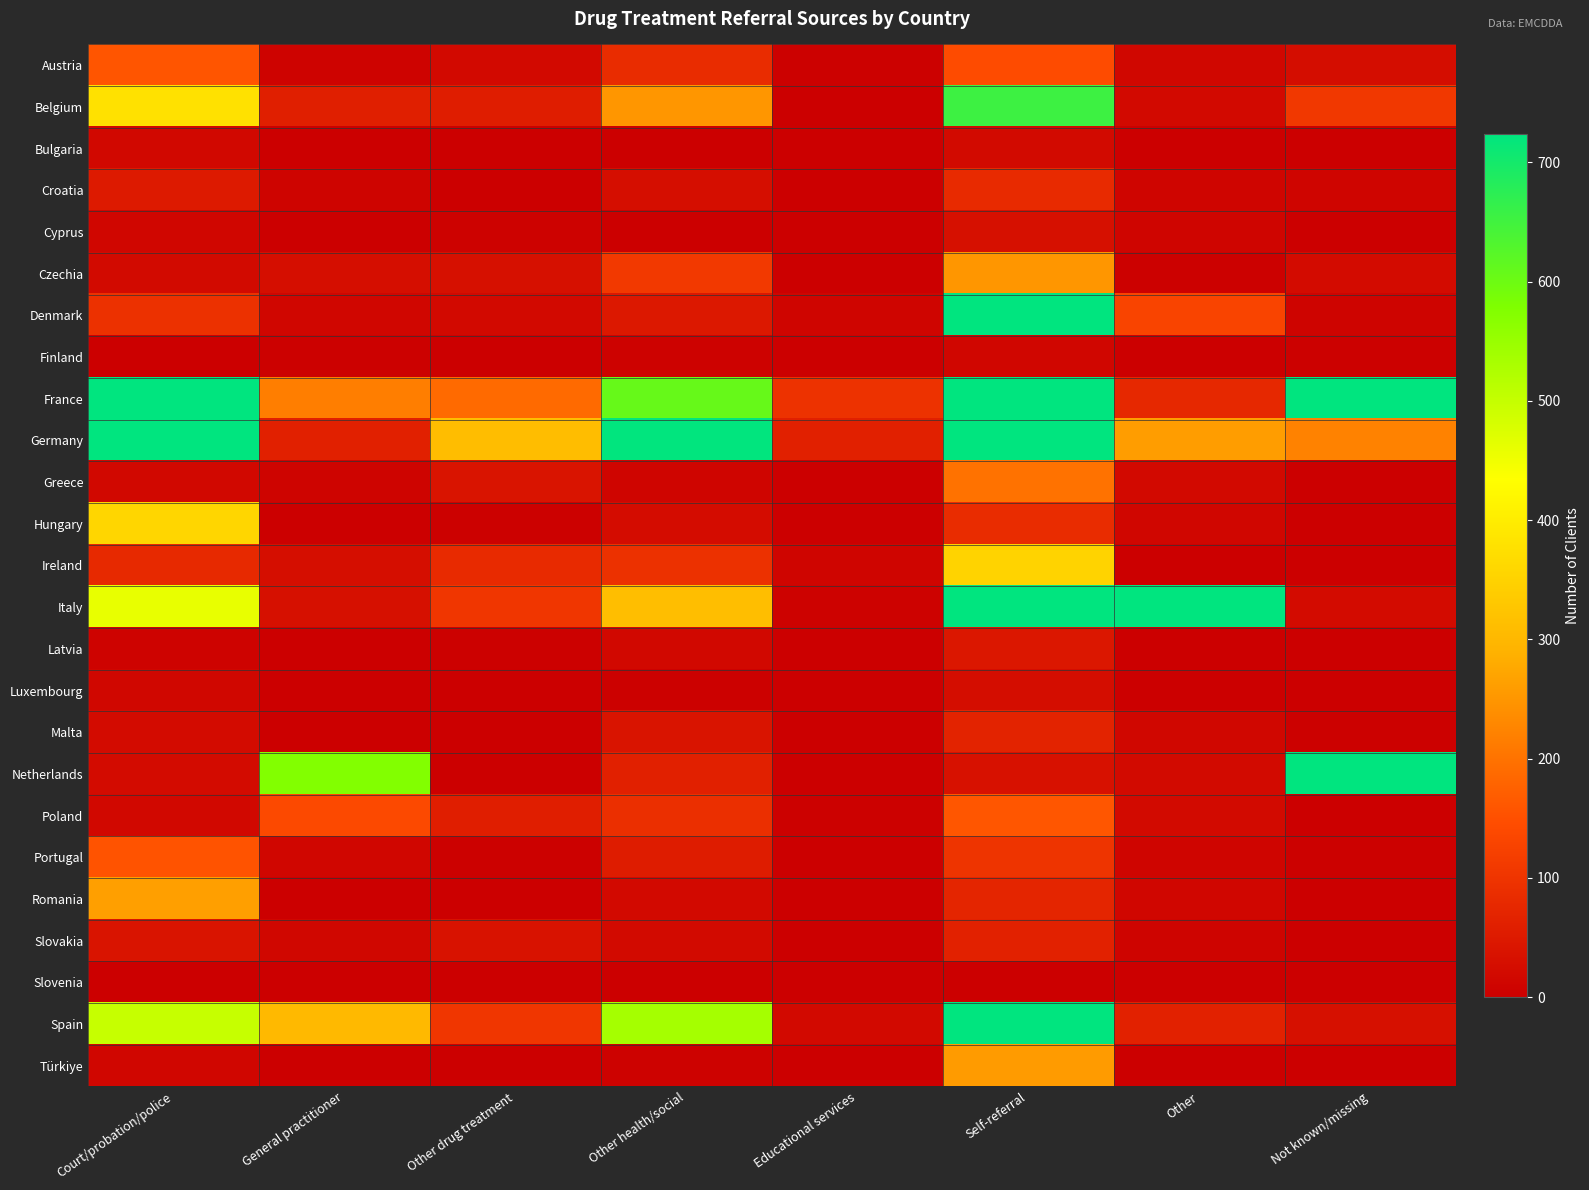

Reading right to left, extract all data points from this chart.

Austria: Not known/missing=26	Other=15	Self-referral=144	Educational services=3	Other health/social=85	Other drug treatment=19	General practitioner=8	Court/probation/police=158
Belgium: Not known/missing=107	Other=19	Self-referral=654	Educational services=0	Other health/social=249	Other drug treatment=57	General practitioner=60	Court/probation/police=378
Bulgaria: Not known/missing=1	Other=0	Self-referral=21	Educational services=0	Other health/social=1	Other drug treatment=2	General practitioner=1	Court/probation/police=16
Croatia: Not known/missing=10	Other=11	Self-referral=81	Educational services=0	Other health/social=28	Other drug treatment=0	General practitioner=9	Court/probation/police=51
Cyprus: Not known/missing=1	Other=12	Self-referral=32	Educational services=0	Other health/social=2	Other drug treatment=5	General practitioner=0	Court/probation/police=14
Czechia: Not known/missing=24	Other=4	Self-referral=250	Educational services=2	Other health/social=109	Other drug treatment=32	General practitioner=28	Court/probation/police=20
Denmark: Not known/missing=9	Other=130	Self-referral=1148	Educational services=12	Other health/social=48	Other drug treatment=19	General practitioner=13	Court/probation/police=94
Finland: Not known/missing=3	Other=0	Self-referral=13	Educational services=0	Other health/social=7	Other drug treatment=0	General practitioner=3	Court/probation/police=0
France: Not known/missing=764	Other=77	Self-referral=2422	Educational services=95	Other health/social=608	Other drug treatment=188	General practitioner=215	Court/probation/police=2482
Germany: Not known/missing=221	Other=260	Self-referral=3773	Educational services=62	Other health/social=722	Other drug treatment=311	General practitioner=62	Court/probation/police=1510
Greece: Not known/missing=1	Other=19	Self-referral=199	Educational services=1	Other health/social=12	Other drug treatment=40	General practitioner=9	Court/probation/police=18
Hungary: Not known/missing=1	Other=14	Self-referral=85	Educational services=0	Other health/social=25	Other drug treatment=3	General practitioner=1	Court/probation/police=359
Ireland: Not known/missing=2	Other=0	Self-referral=353	Educational services=11	Other health/social=94	Other drug treatment=81	General practitioner=29	Court/probation/police=80
Italy: Not known/missing=23	Other=1092	Self-referral=1291	Educational services=7	Other health/social=312	Other drug treatment=104	General practitioner=32	Court/probation/police=461
Latvia: Not known/missing=2	Other=1	Self-referral=44	Educational services=0	Other health/social=18	Other drug treatment=3	General practitioner=0	Court/probation/police=8
Luxembourg: Not known/missing=1	Other=1	Self-referral=26	Educational services=2	Other health/social=4	Other drug treatment=2	General practitioner=0	Court/probation/police=15
Malta: Not known/missing=4	Other=15	Self-referral=68	Educational services=0	Other health/social=39	Other drug treatment=2	General practitioner=1	Court/probation/police=22
Netherlands: Not known/missing=861	Other=20	Self-referral=33	Educational services=0	Other health/social=62	Other drug treatment=2	General practitioner=575	Court/probation/police=24
Poland: Not known/missing=2	Other=21	Self-referral=159	Educational services=3	Other health/social=90	Other drug treatment=59	General practitioner=139	Court/probation/police=17
Portugal: Not known/missing=4	Other=12	Self-referral=99	Educational services=0	Other health/social=54	Other drug treatment=4	General practitioner=14	Court/probation/police=155
Romania: Not known/missing=2	Other=14	Self-referral=72	Educational services=0	Other health/social=19	Other drug treatment=0	General practitioner=0	Court/probation/police=263
Slovakia: Not known/missing=0	Other=9	Self-referral=64	Educational services=2	Other health/social=20	Other drug treatment=36	General practitioner=15	Court/probation/police=40
Slovenia: Not known/missing=0	Other=0	Self-referral=2	Educational services=0	Other health/social=0	Other drug treatment=0	General practitioner=0	Court/probation/police=0
Spain: Not known/missing=32	Other=65	Self-referral=1601	Educational services=19	Other health/social=536	Other drug treatment=104	General practitioner=304	Court/probation/police=499
Türkiye: Not known/missing=0	Other=1	Self-referral=256	Educational services=0	Other health/social=6	Other drug treatment=0	General practitioner=0	Court/probation/police=14